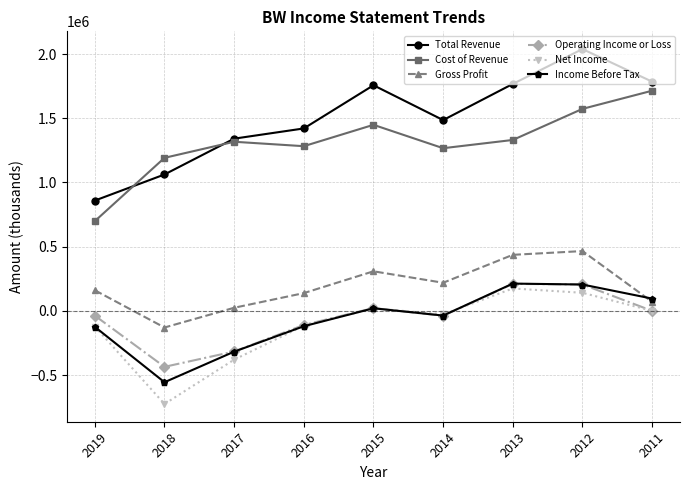

Is the value of Income Before Tax at 2017 greater than the value of Cost of Revenue at 2017?

No